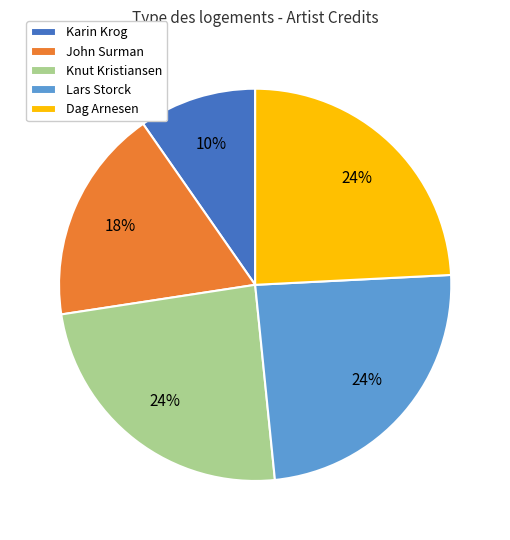

Which has a higher value, Dag Arnesen or Karin Krog?

Dag Arnesen